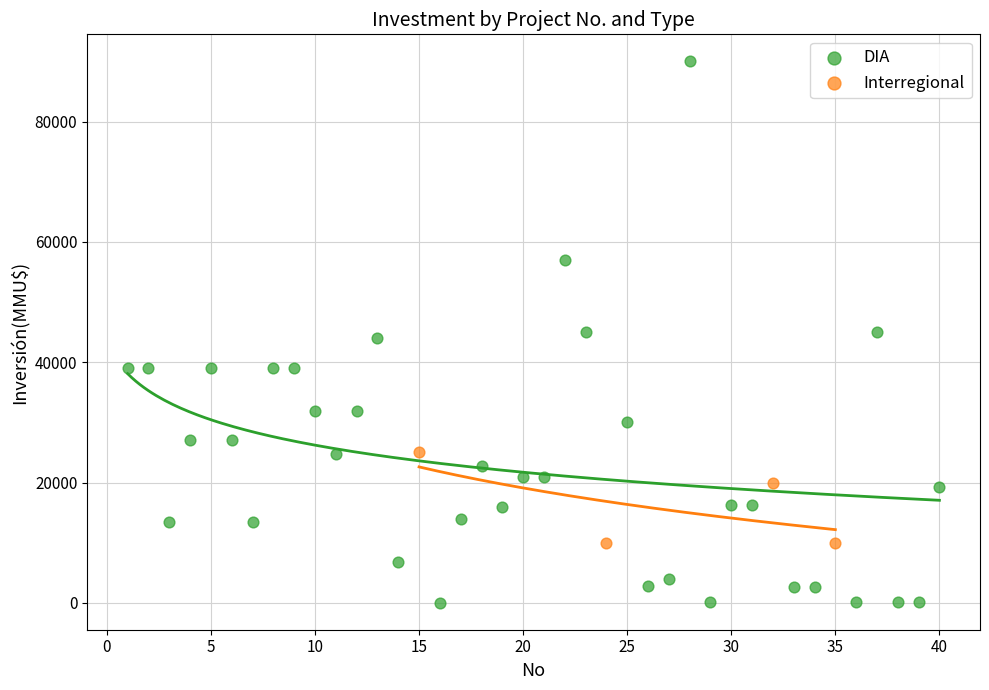

Which series has the largest Y range (max minus min)?

DIA